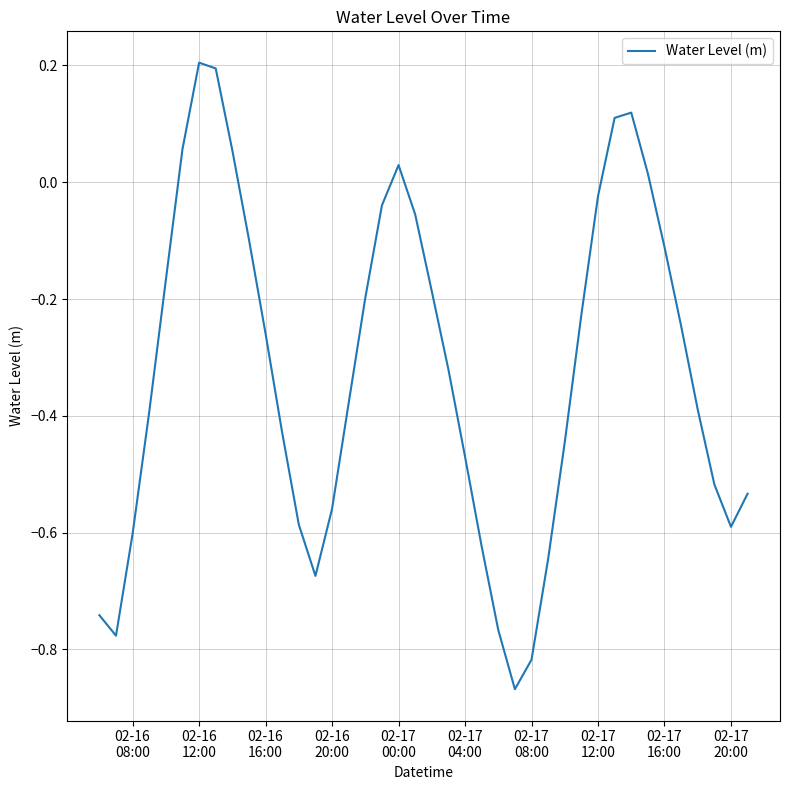

What is the difference between the maximum and minimum values?

1.1